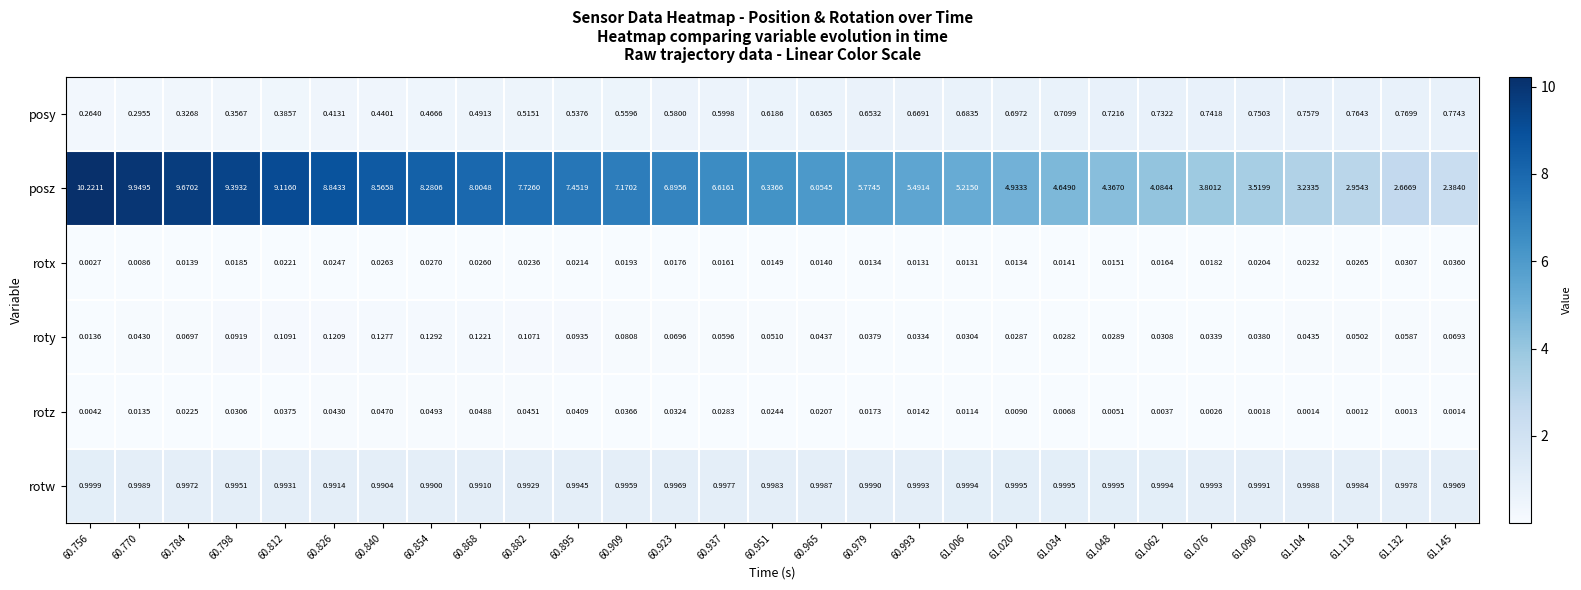

Which series has the widest spread of values?

posz